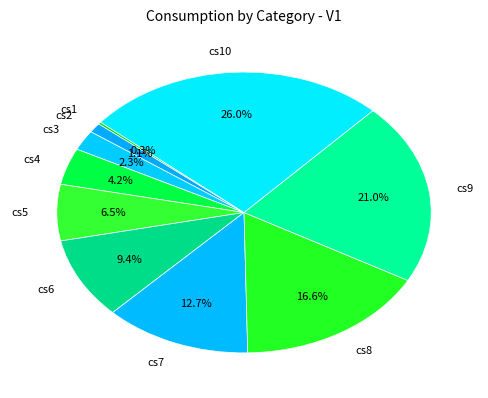

Is there a majority slice in this chart?

No